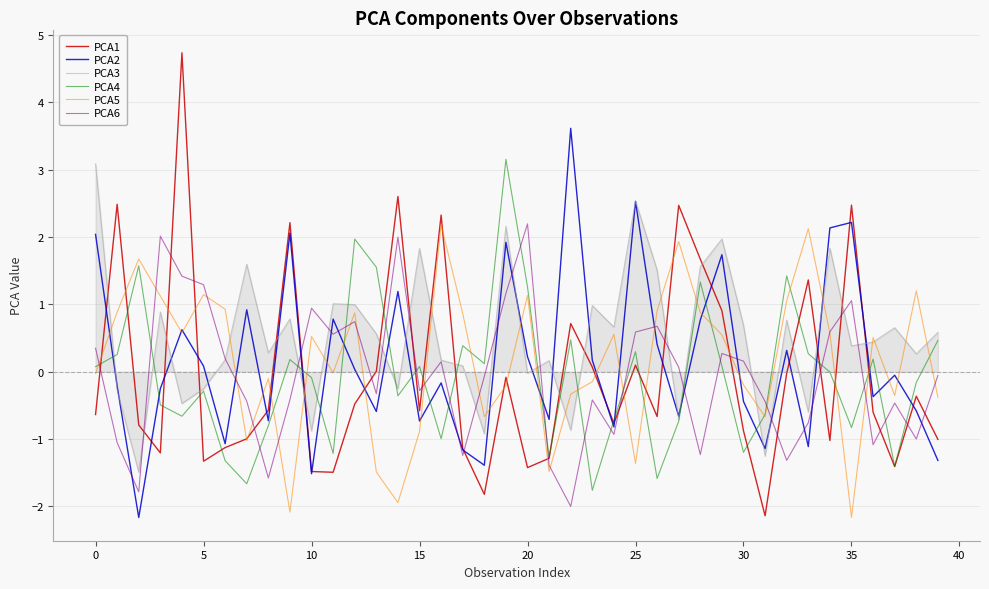

Which series has the widest spread of values?

PCA1